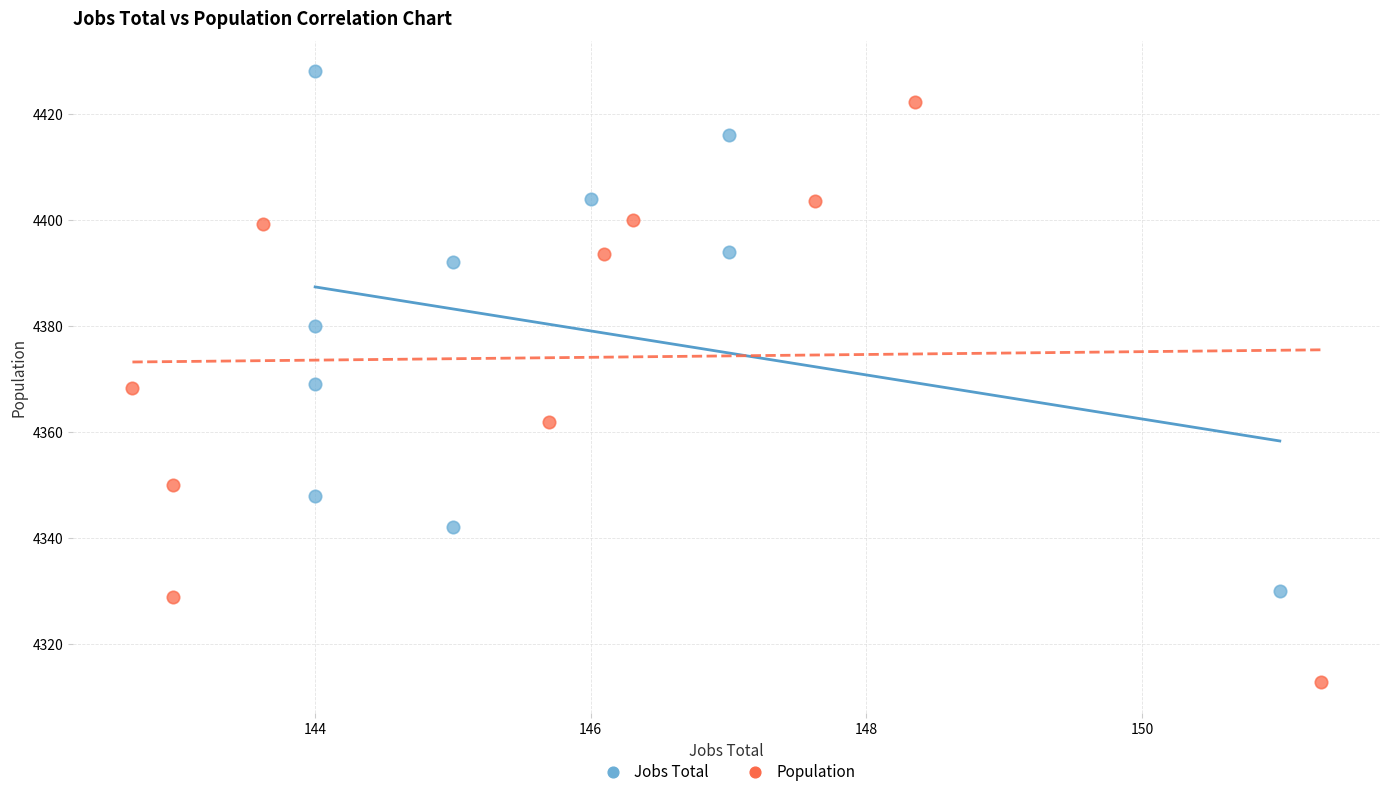

Which series contains the highest Y value?

Jobs Total